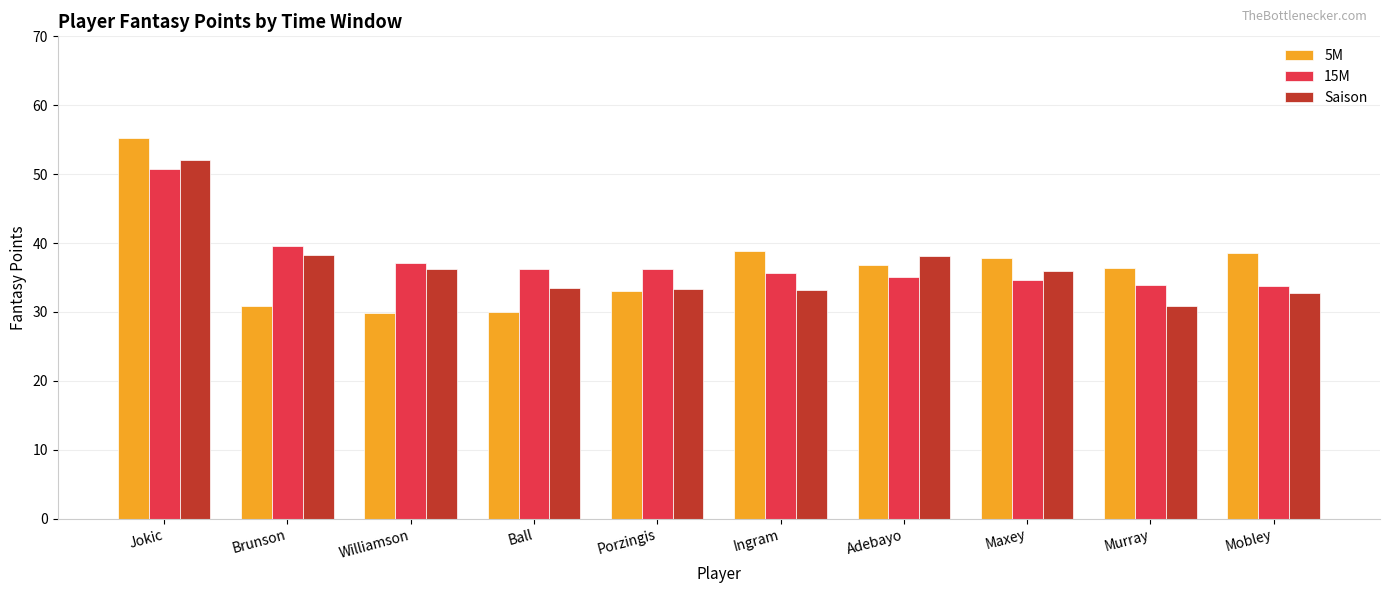

What are all the series names shown in the legend?

5M, 15M, Saison